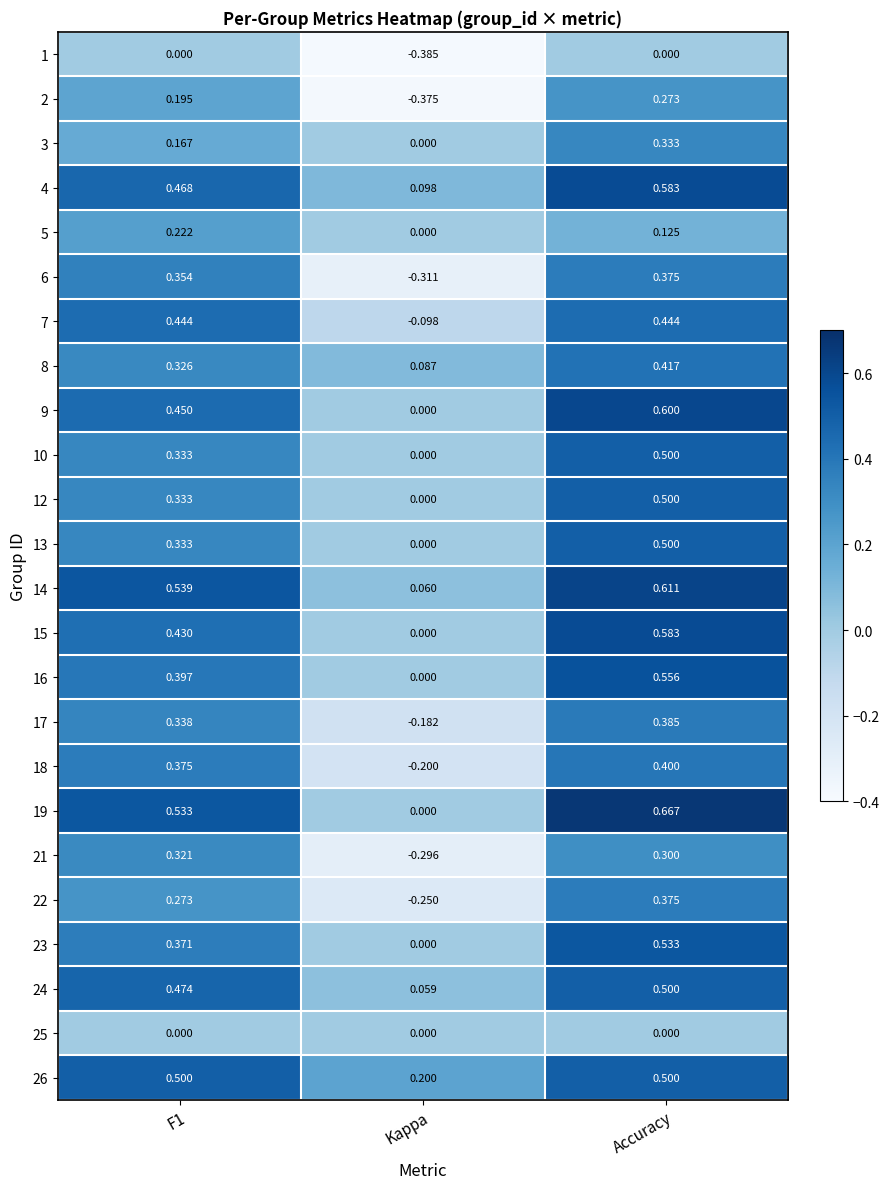

Is the value of 1 at F1 greater than the value of 26 at Kappa?

No